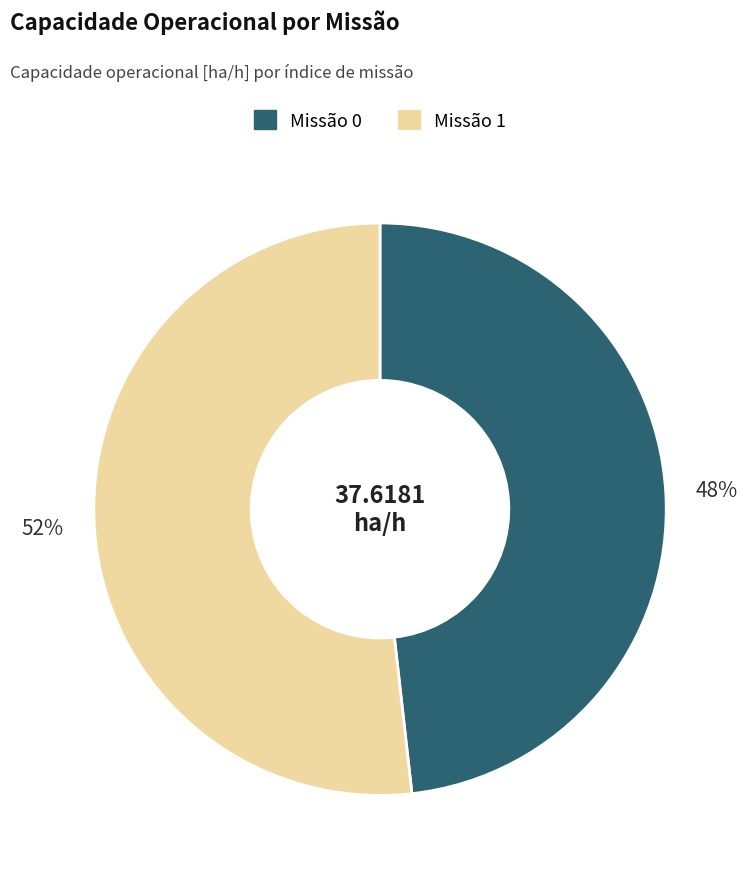

Rank the categories by value from lowest to highest.

Missão 0, Missão 1